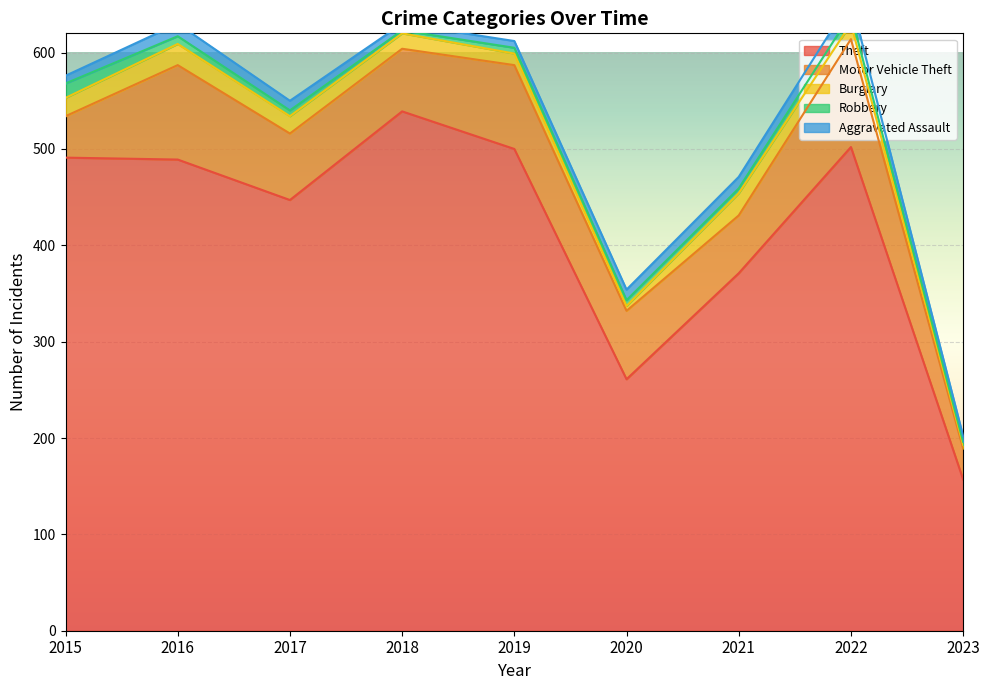

Is it true that Aggravated Assault equals 15 at 2022?

True